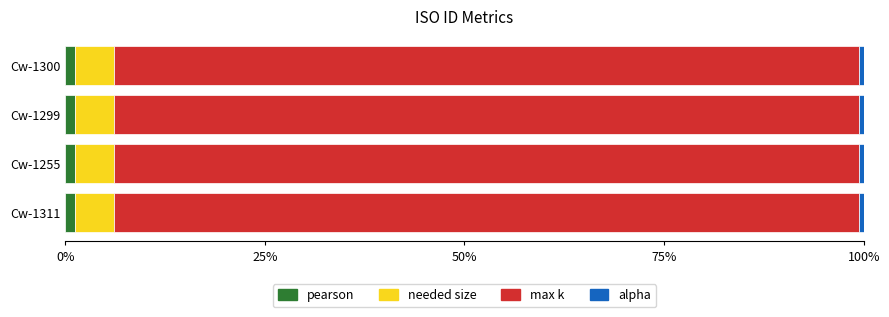

Is it true that pearson equals 1.2 at Cw-1255?

True